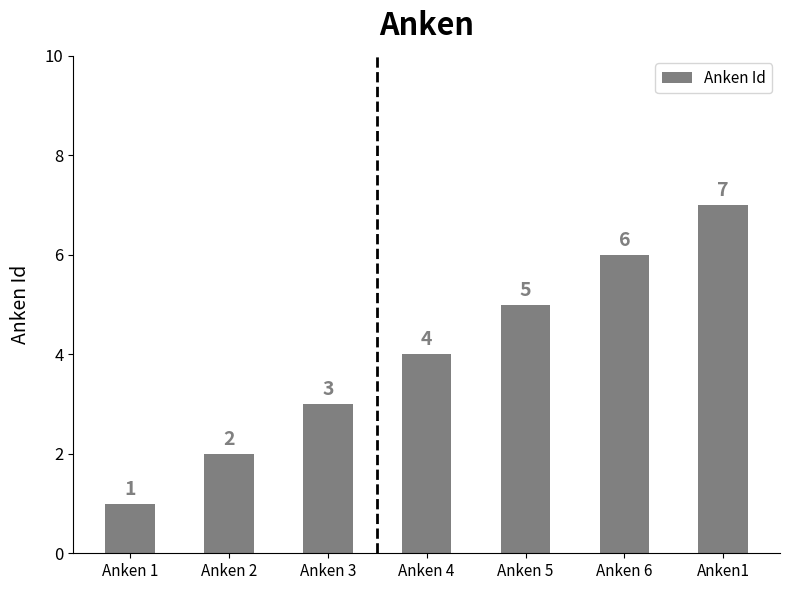

Between Anken 6 and Anken1, which is larger?

Anken1